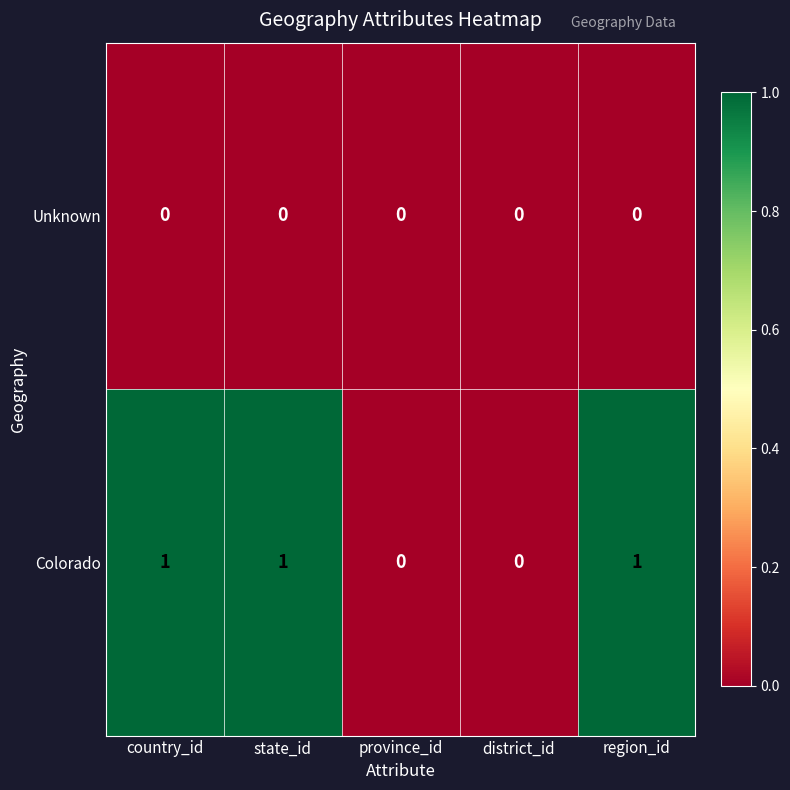

True or false: Colorado has a value of 1 at district_id.

False